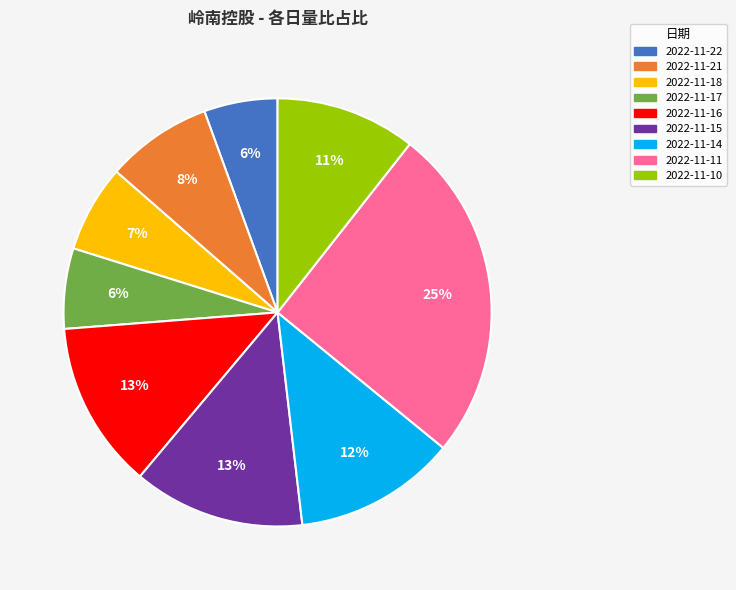

Is there a majority slice in this chart?

No